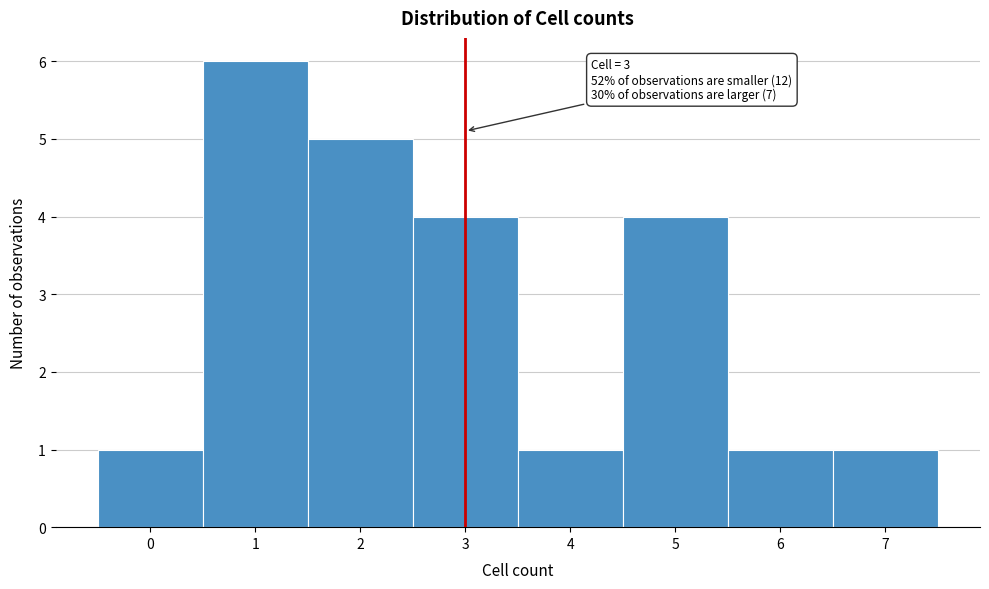

Over which range of the x-axis is the bar tallest?

0.5 to 1.5